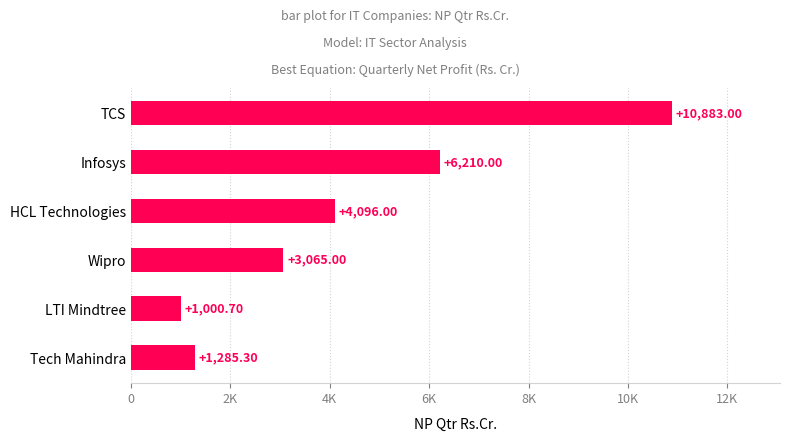

Rank the categories by value from lowest to highest.

LTI Mindtree, Tech Mahindra, Wipro, HCL Technologies, Infosys, TCS